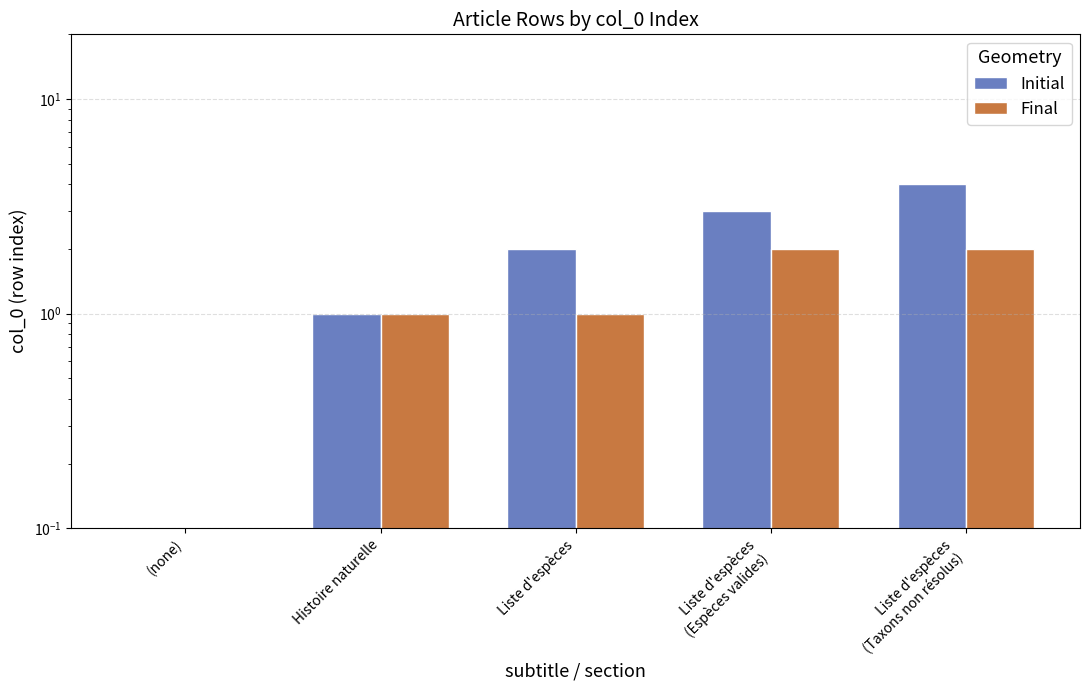

Does the chart contain stacked bars?

No